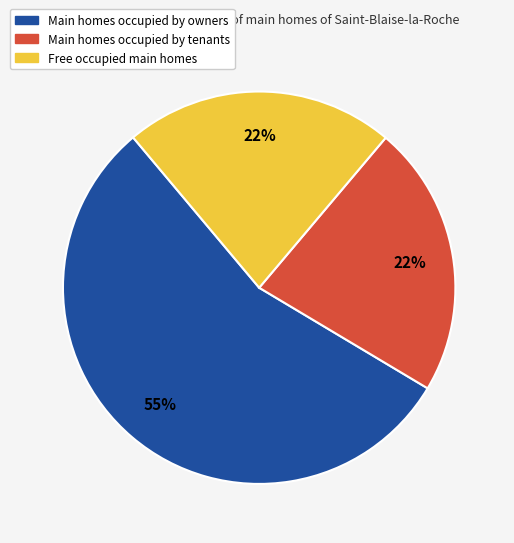

How many segments does this pie chart have?

3